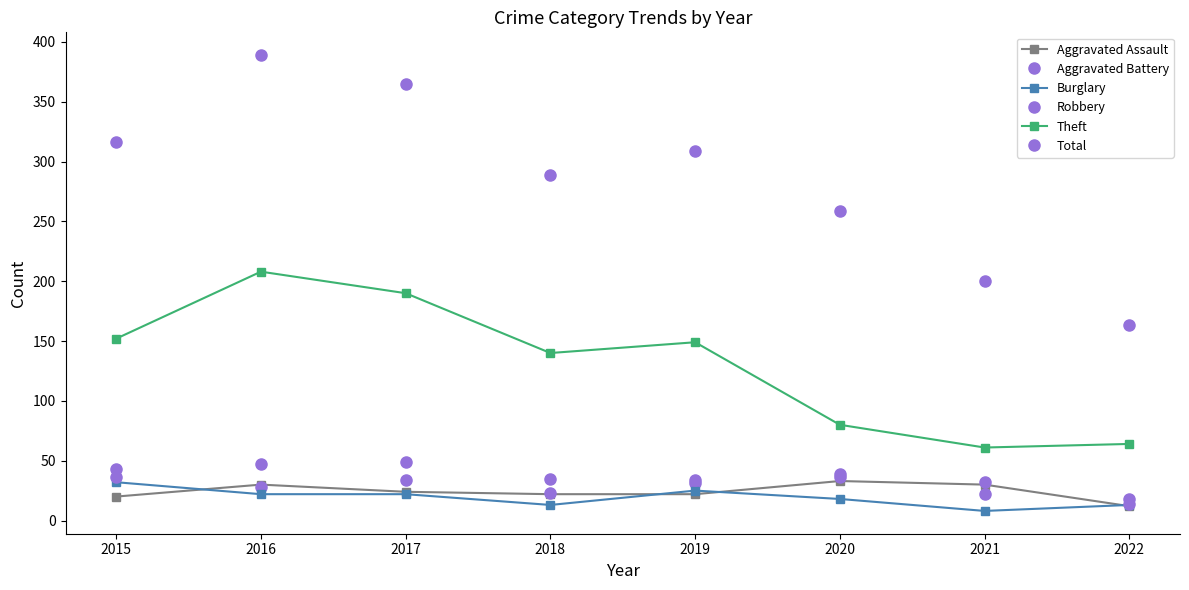

Count the number of categories in the chart.

8